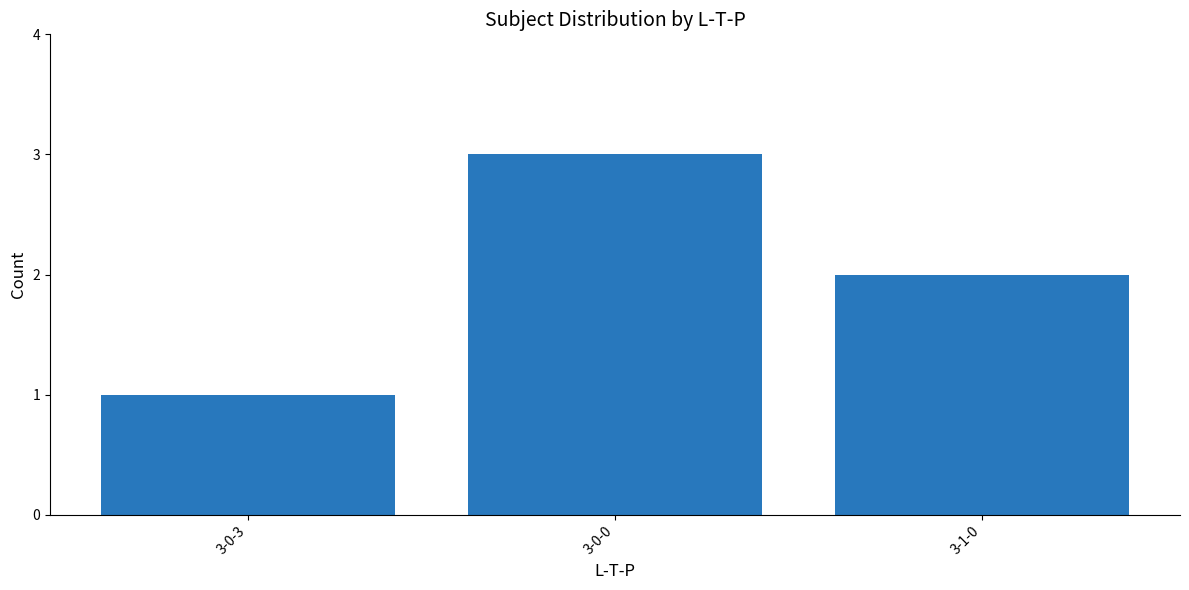

Rank the categories by value from lowest to highest.

3-0-3, 3-1-0, 3-0-0